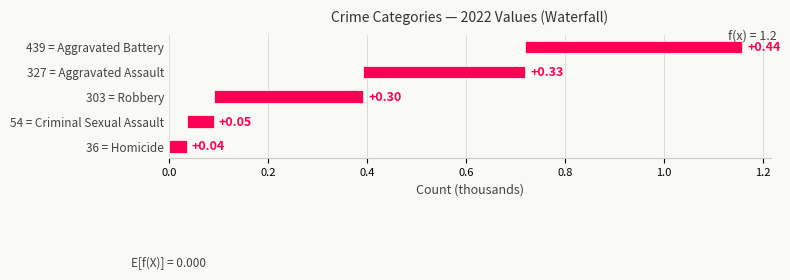

Is it true that Aggravated Battery equals 161 at 2015?

False